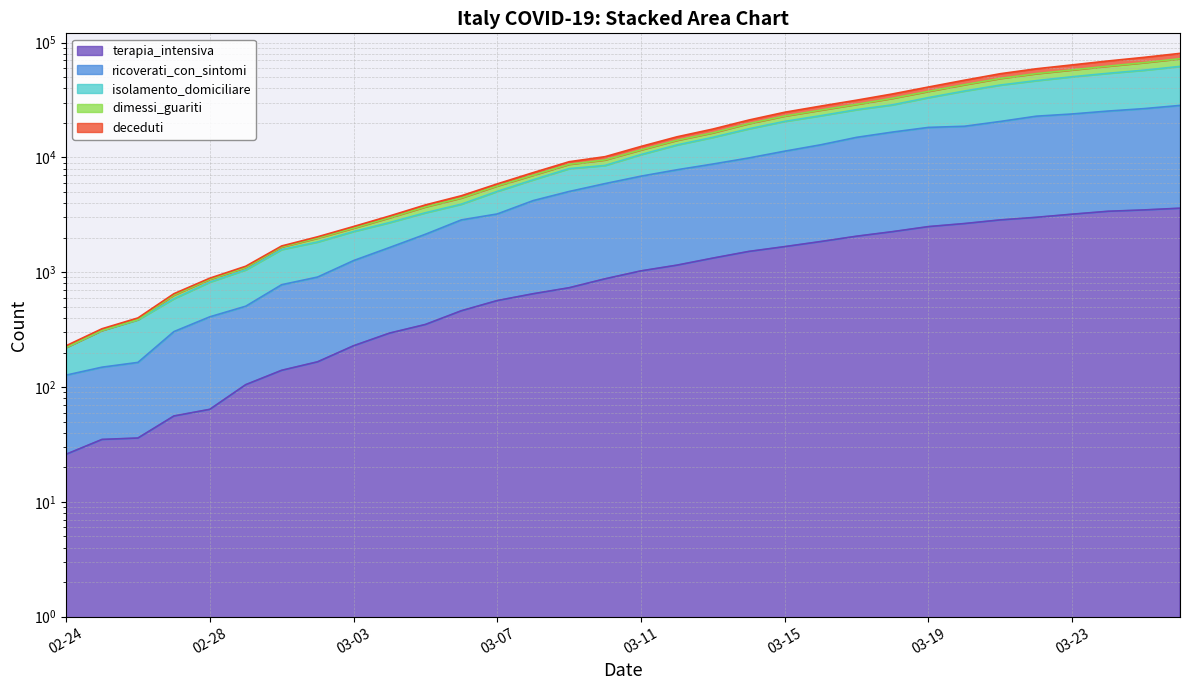

What is the spread (max minus min) of values at 02-25?

287